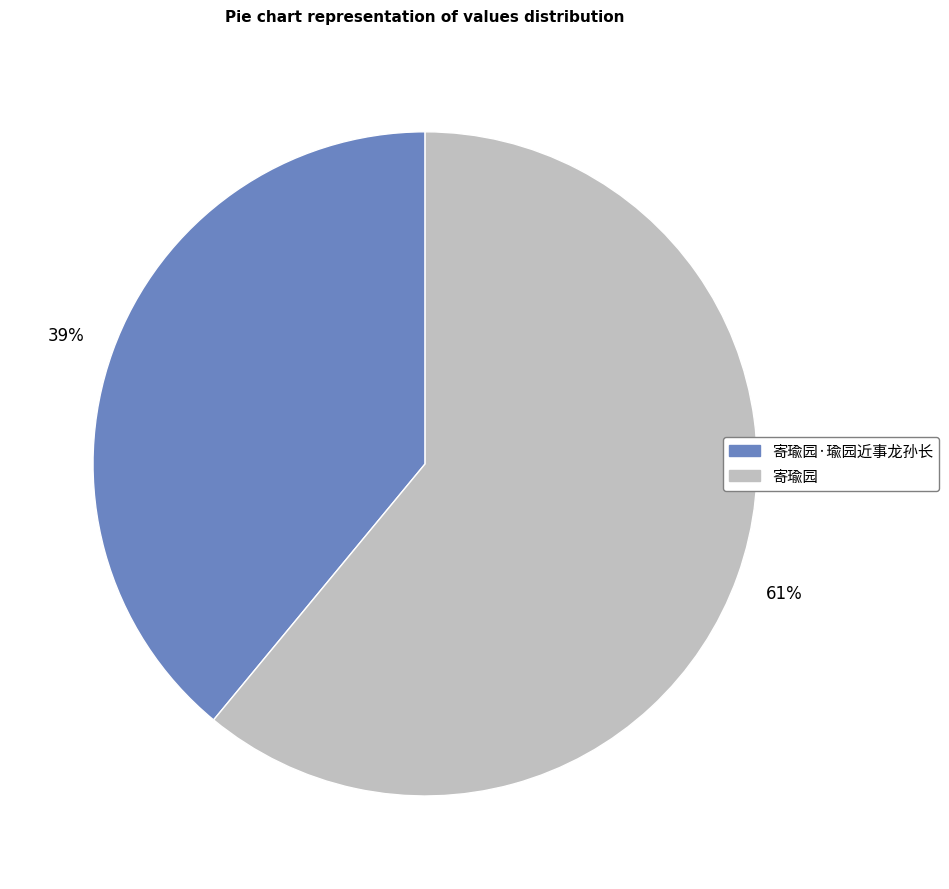

To the nearest percent, what is the average slice percentage?

50%